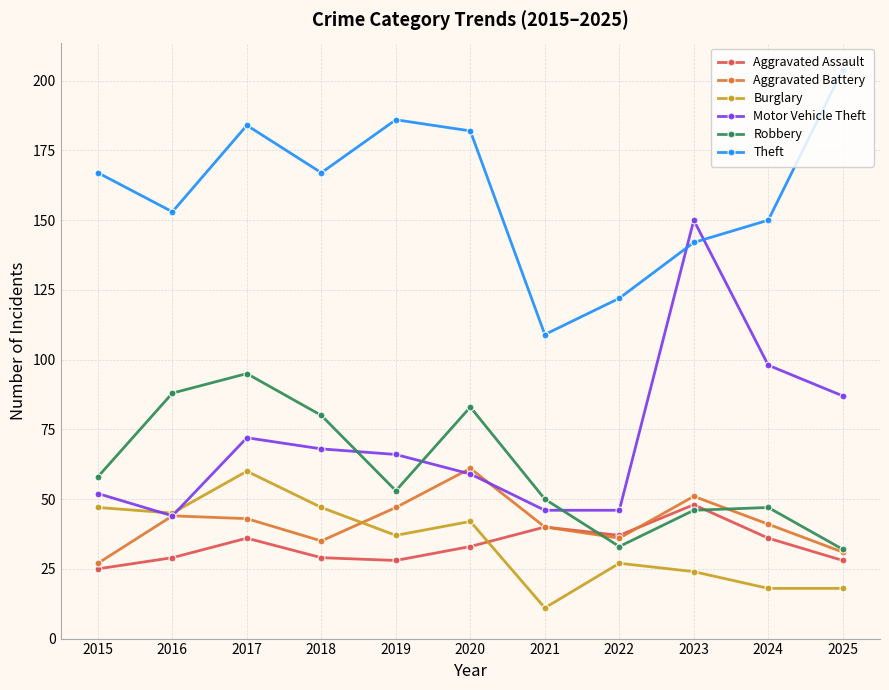

At 2019, list the series in order from smallest to largest.

Aggravated Assault, Burglary, Aggravated Battery, Robbery, Motor Vehicle Theft, Theft